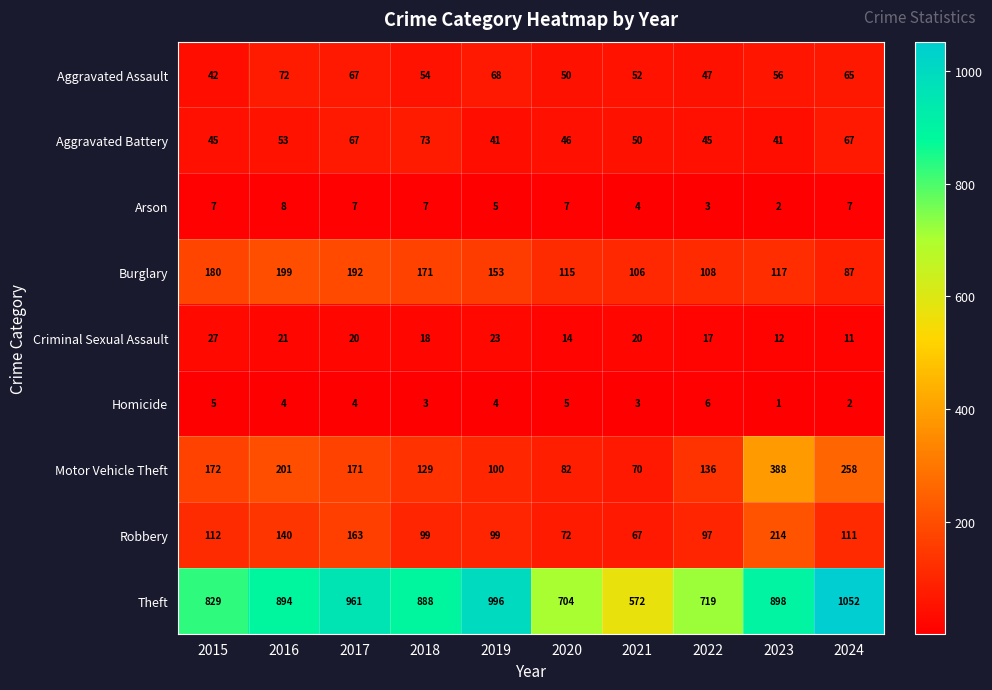

What is the lowest value of the Robbery series?

67